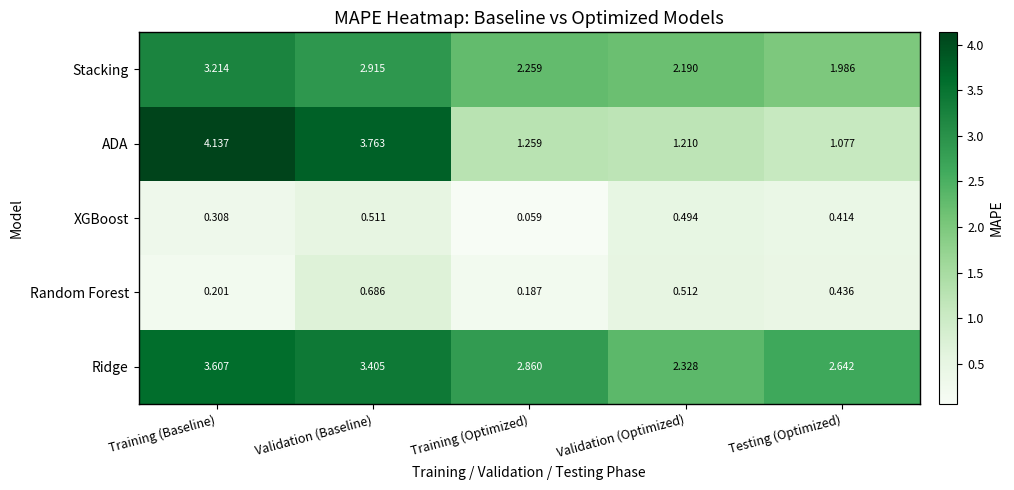

At which label is Stacking closest to 2?

Testing (Optimized)